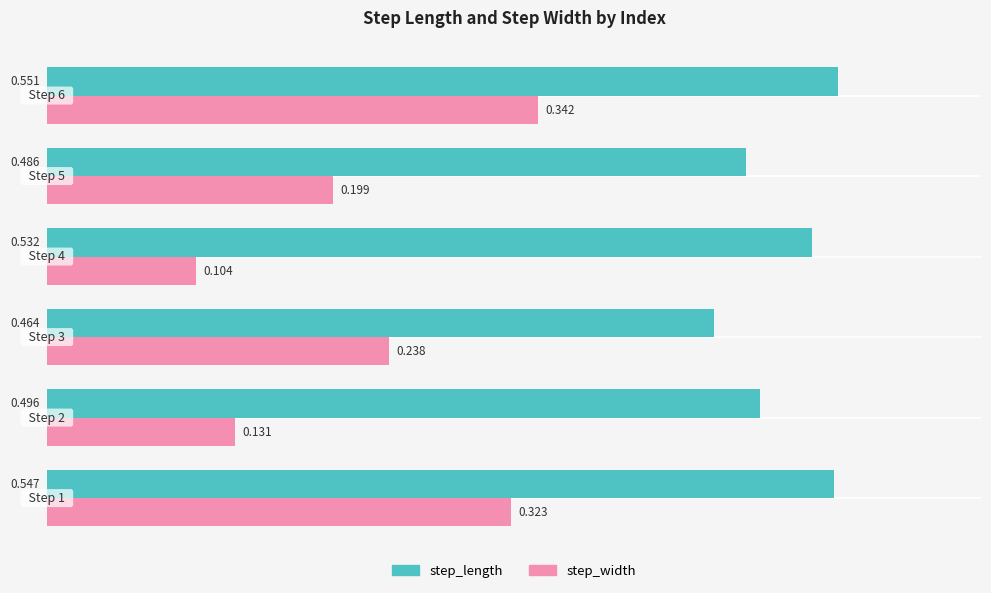

How many distinct data groups are displayed?

2